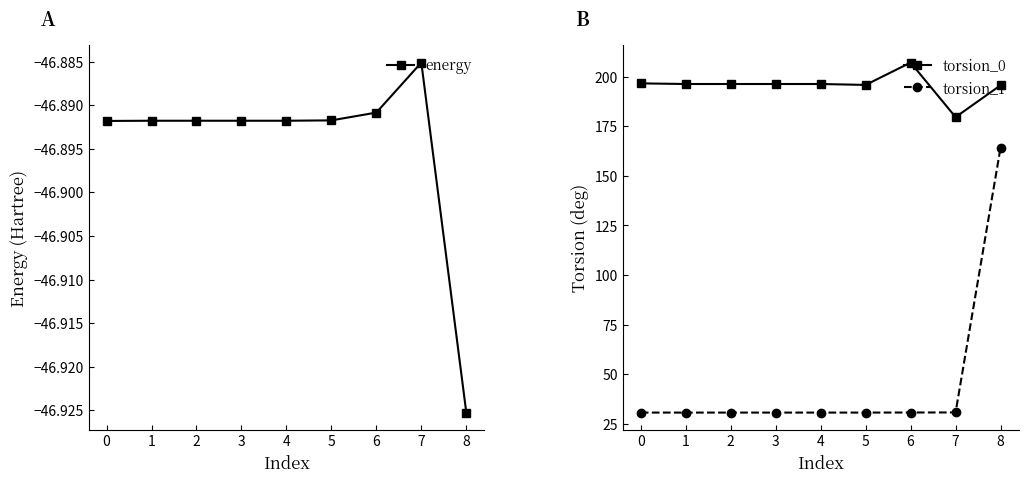

Which category has the lowest value in the energy series?

8